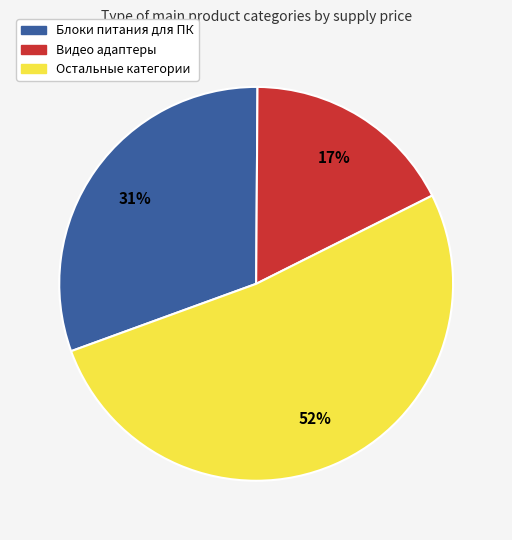

To the nearest percent, what is the average slice percentage?

33%